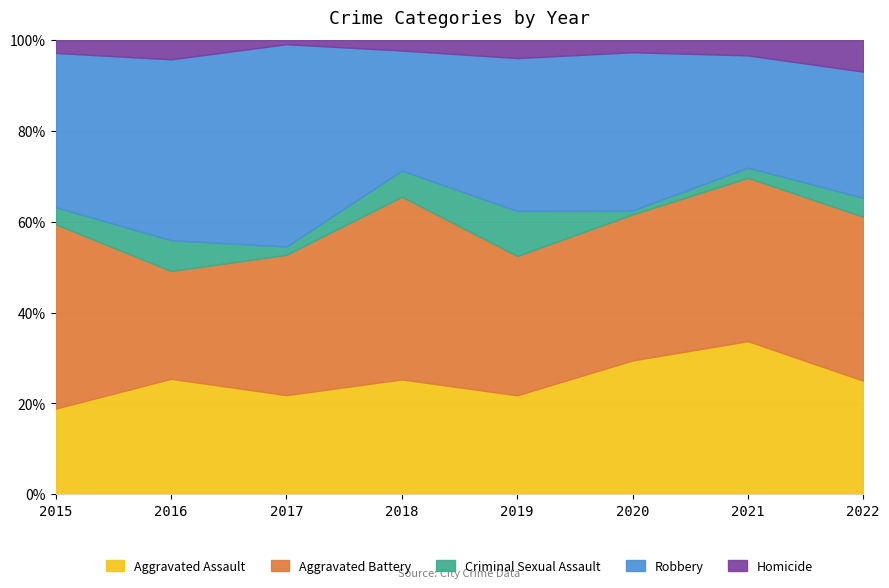

What is the lowest value of the Aggravated Assault series?

18.9